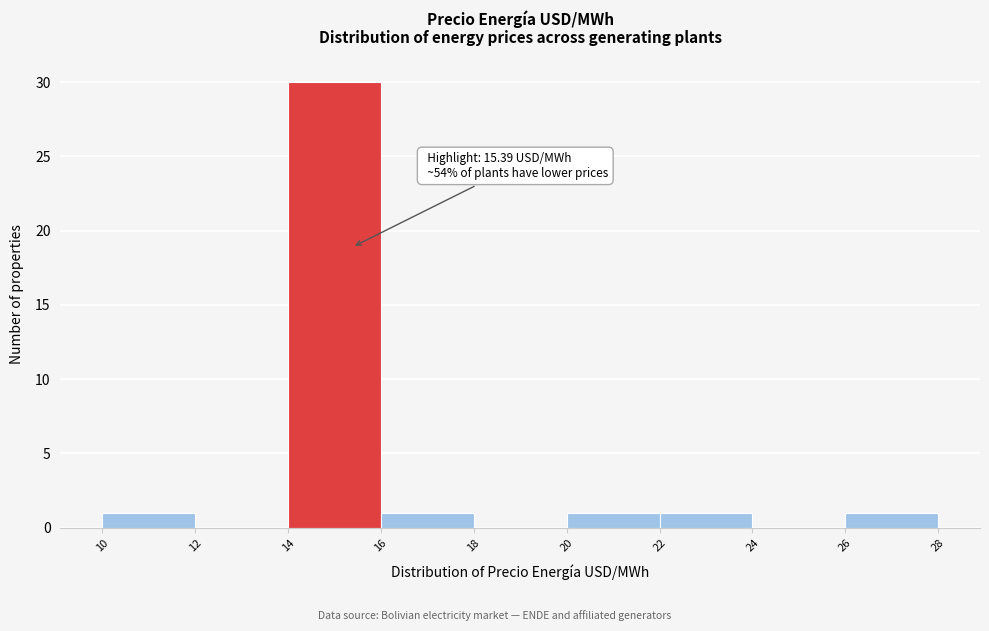

Which range on the x-axis has the tallest bar?

14 to 16